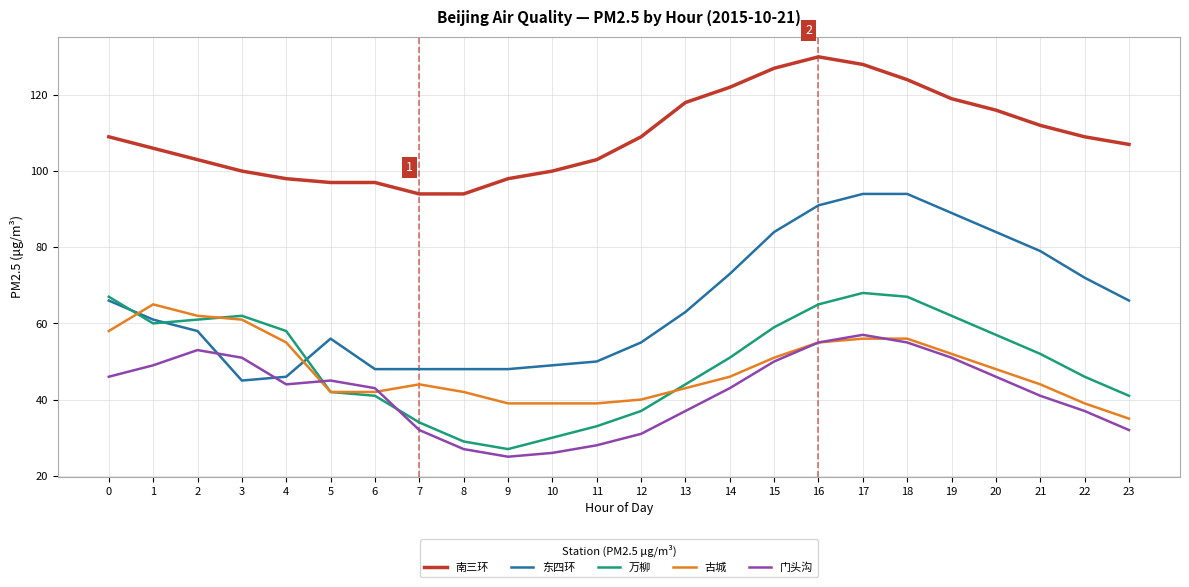

At which category does 门头沟 reach its first local peak?

2